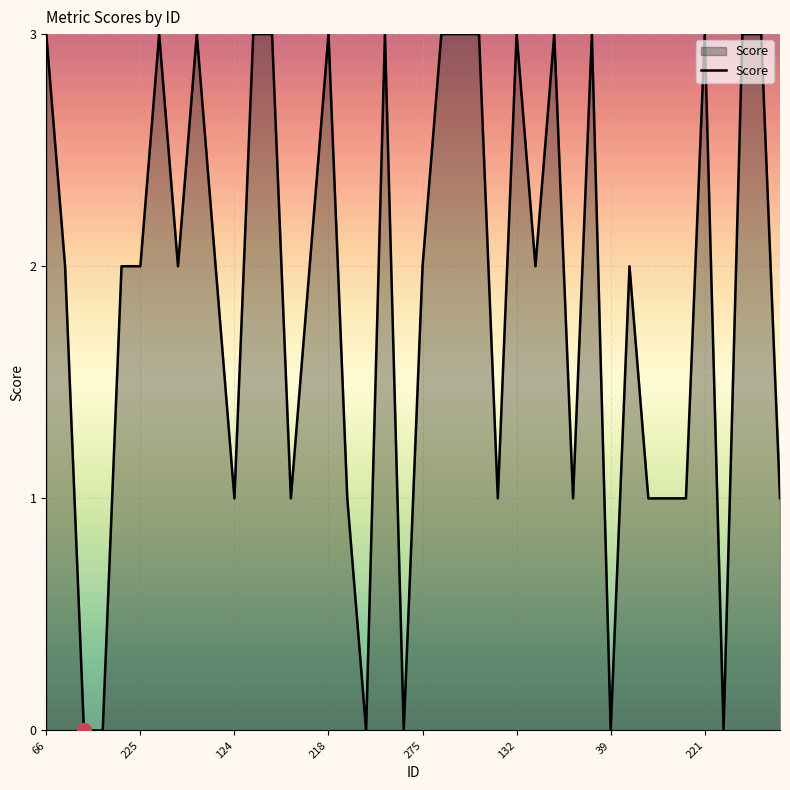

What is the greatest value displayed?

3